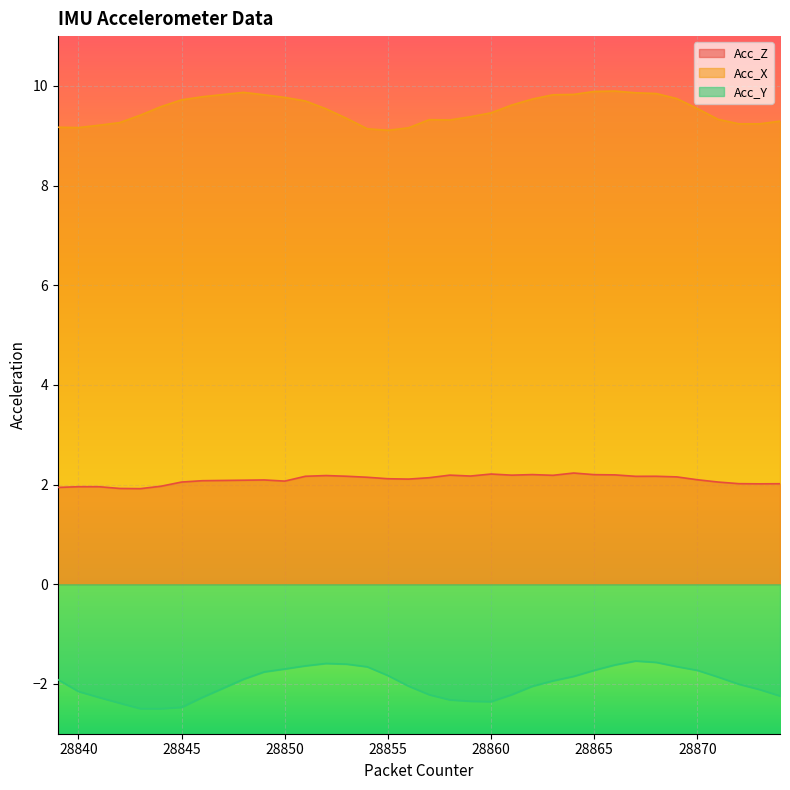

List the series in order of their overall mean, highest first.

Acc_X, Acc_Z, Acc_Y